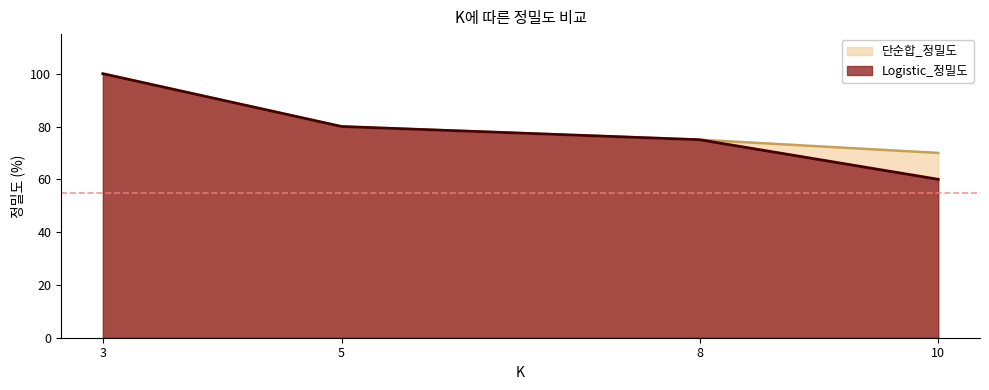

True or false: Logistic_정밀도 and 단순합_정밀도 intersect in this chart.

False